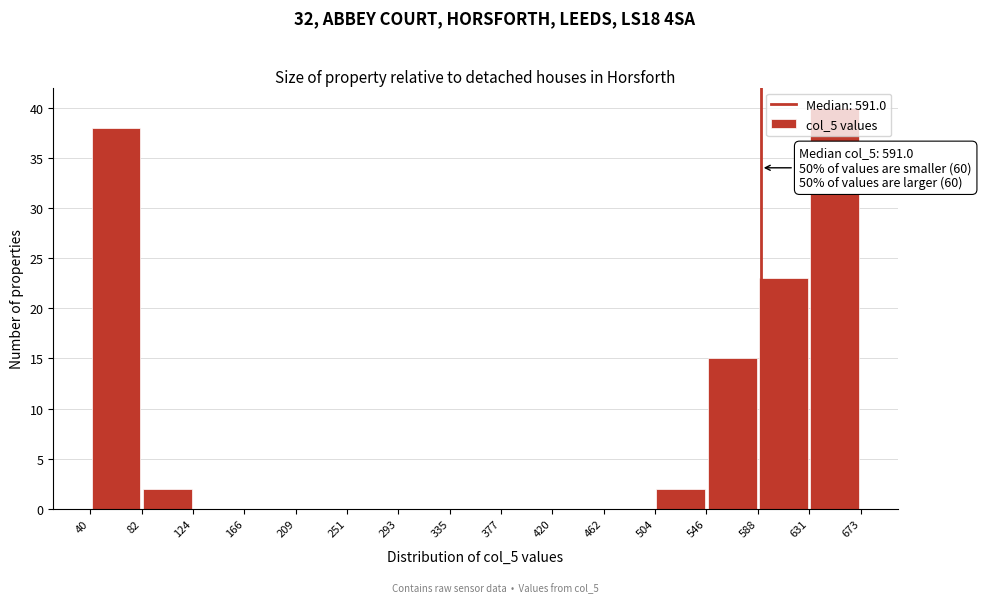

Over which range of the x-axis is the bar tallest?

631 to 673